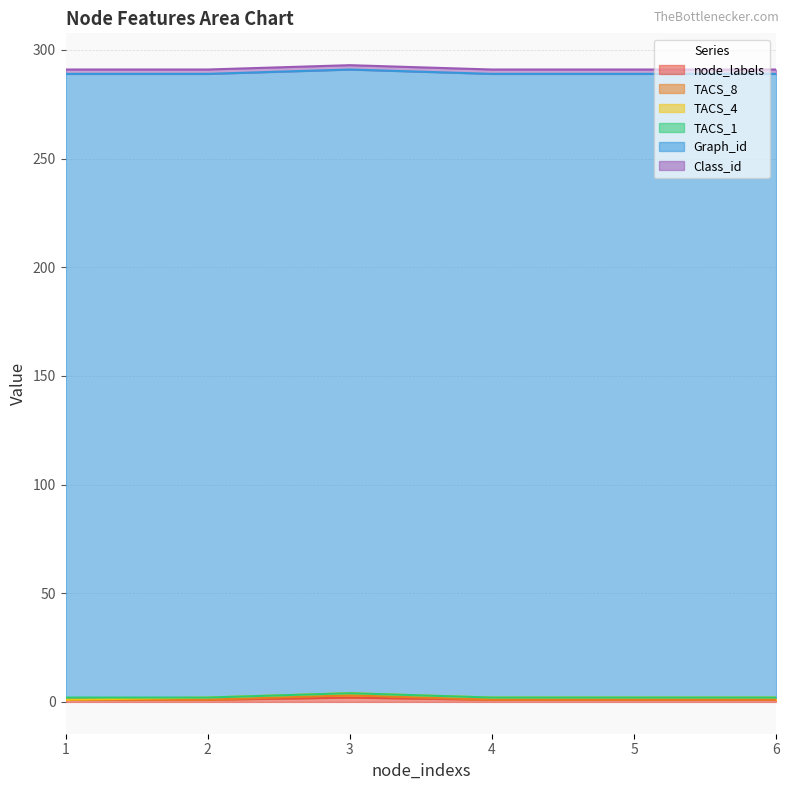

How many TACS_8 values are between 0 and 1?

6